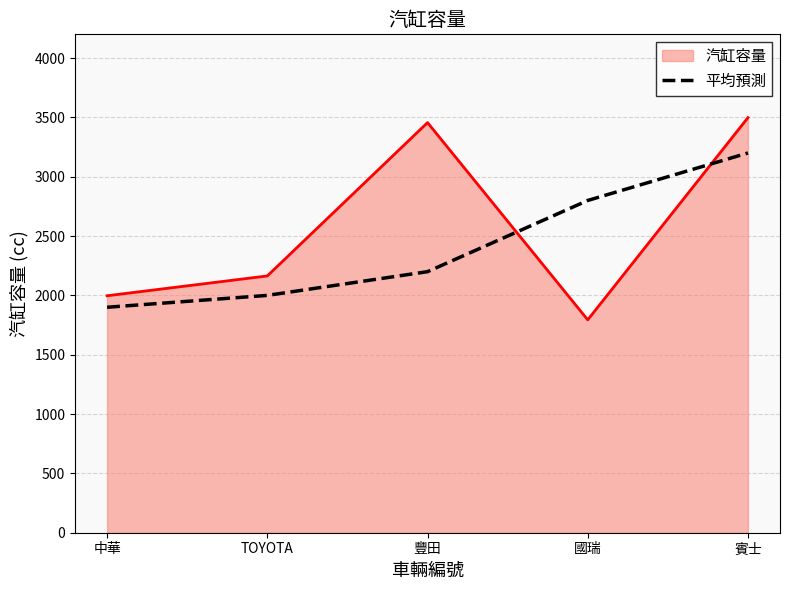

The 汽缸容量 series shows 493 at 國瑞. True or false?

False